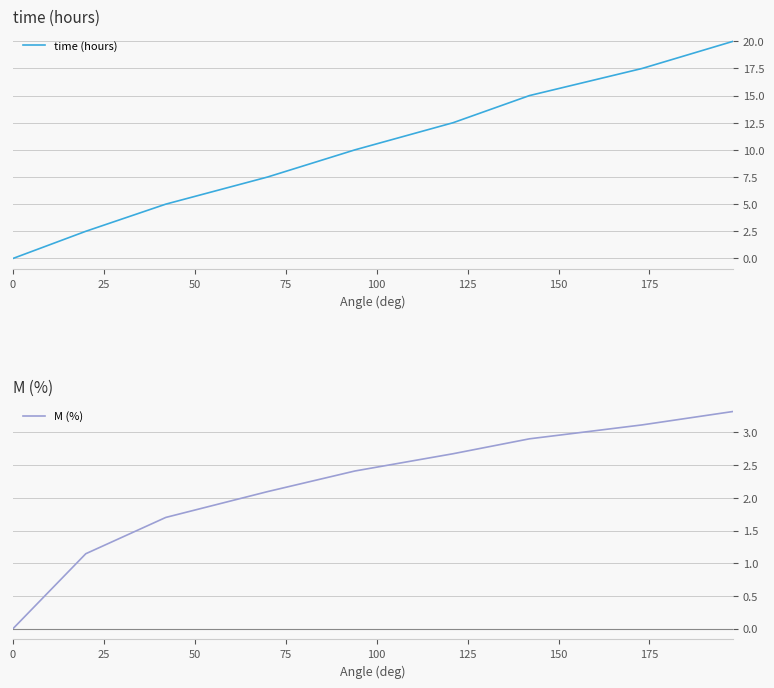

What is the difference between the maximum and second lowest values in the M (%) series?

2.2